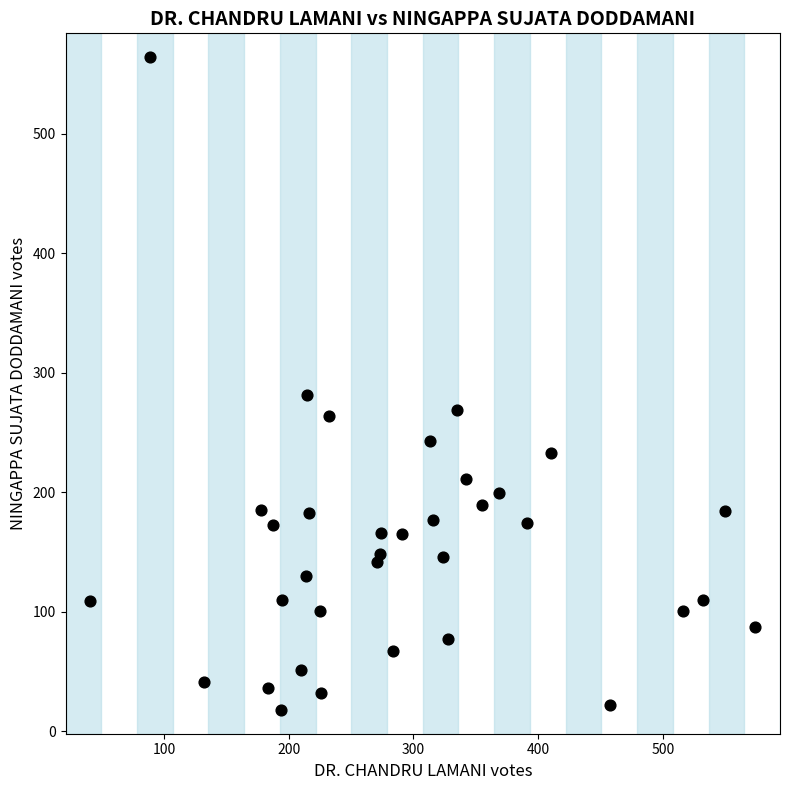

What Y value in the scatter plot is closest to 291?

281